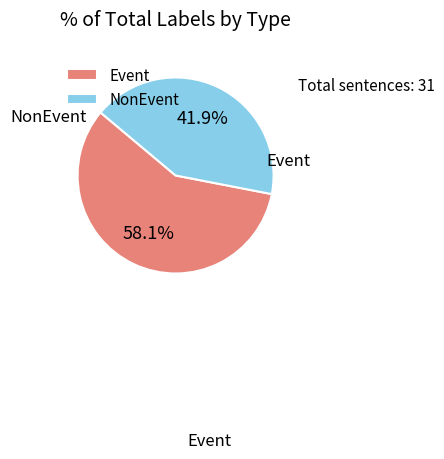

How many segments does this pie chart have?

2